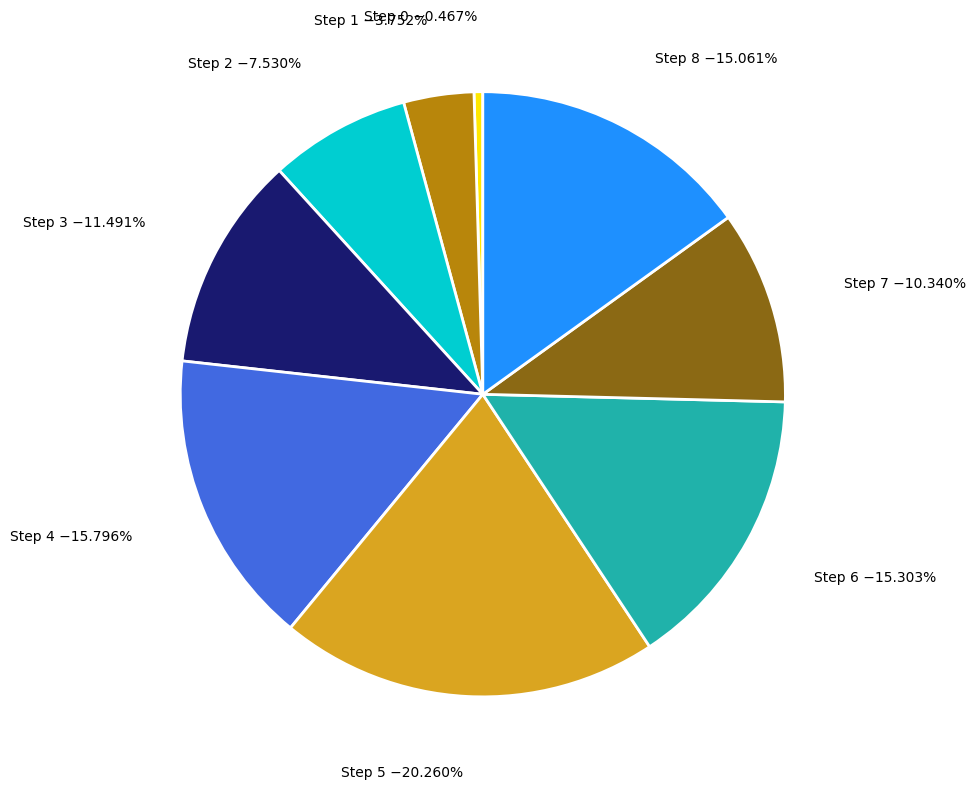

Does any single category account for the majority?

No